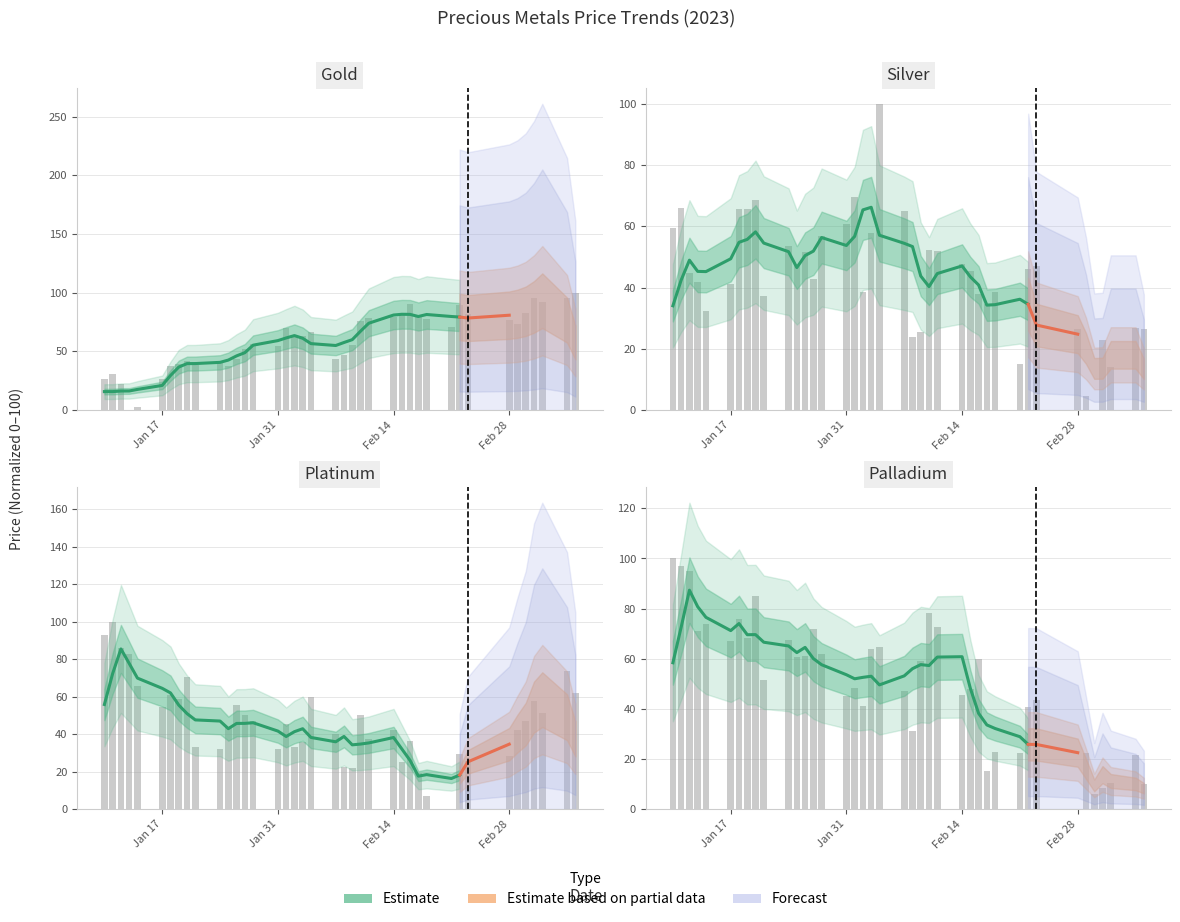

Is the value of silver at 17 greater than the value of platinum at 24?

Yes